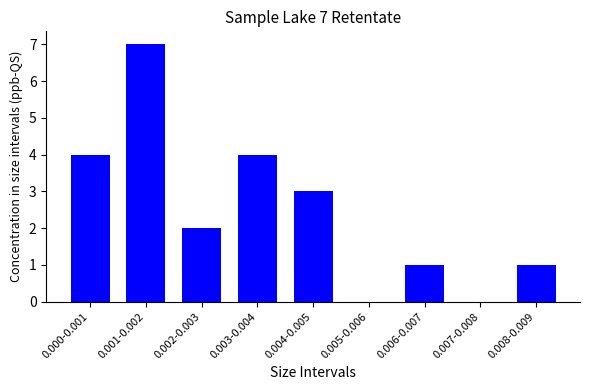

Reading left to right, what are all the values shown in this chart?

0.000-0.001=4	0.001-0.002=7	0.002-0.003=2	0.003-0.004=4	0.004-0.005=3	0.005-0.006=0	0.006-0.007=1	0.007-0.008=0	0.008-0.009=1